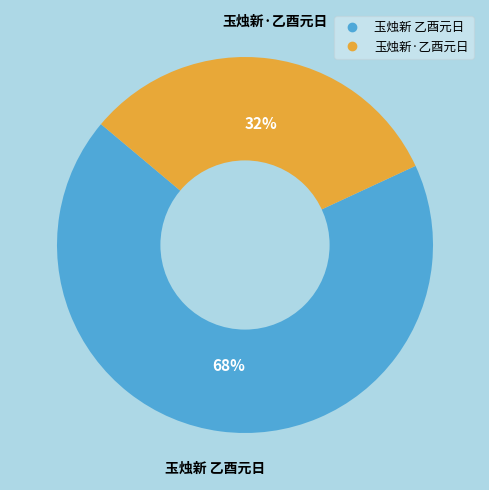

What is the largest slice in the pie chart?

玉烛新 乙酉元日